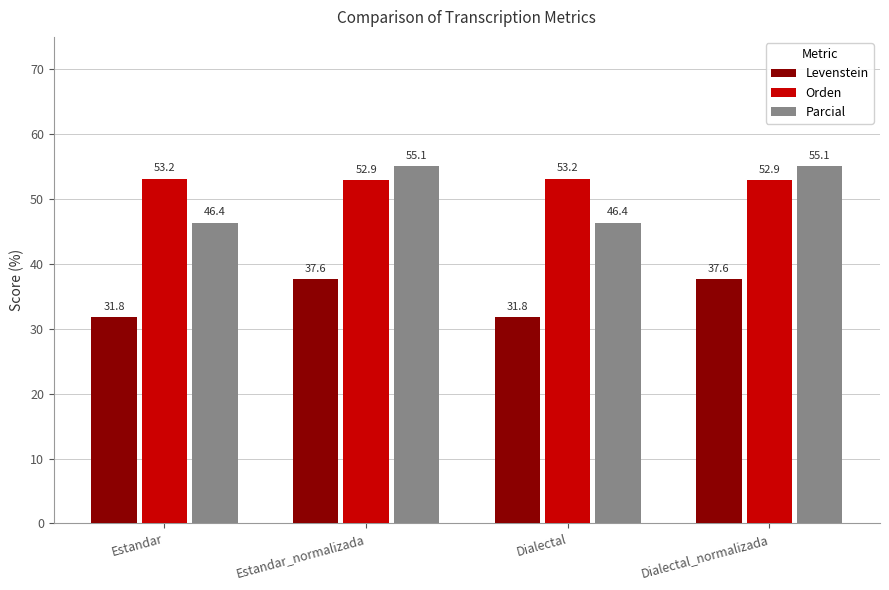

At Estandar, list the series in order from largest to smallest.

Orden, Parcial, Levenstein